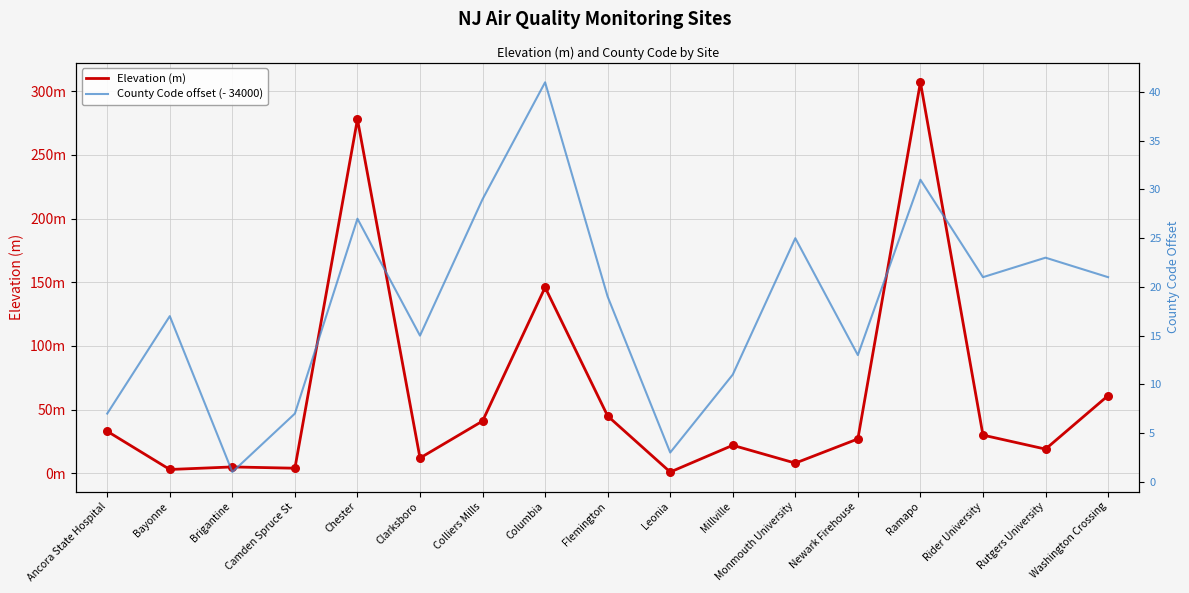

At which category is the sum across all series the highest?

Ramapo